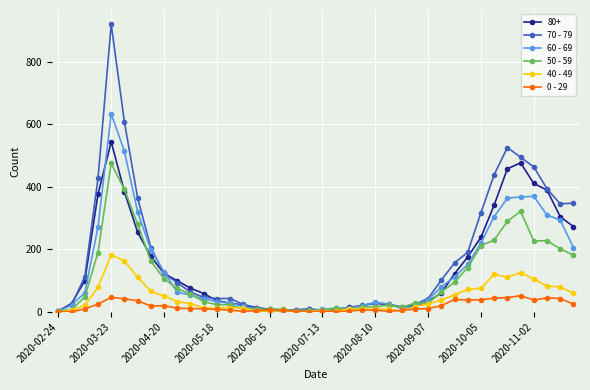

What are all the series names shown in the legend?

80+, 70 - 79, 60 - 69, 50 - 59, 40 - 49, 0 - 29